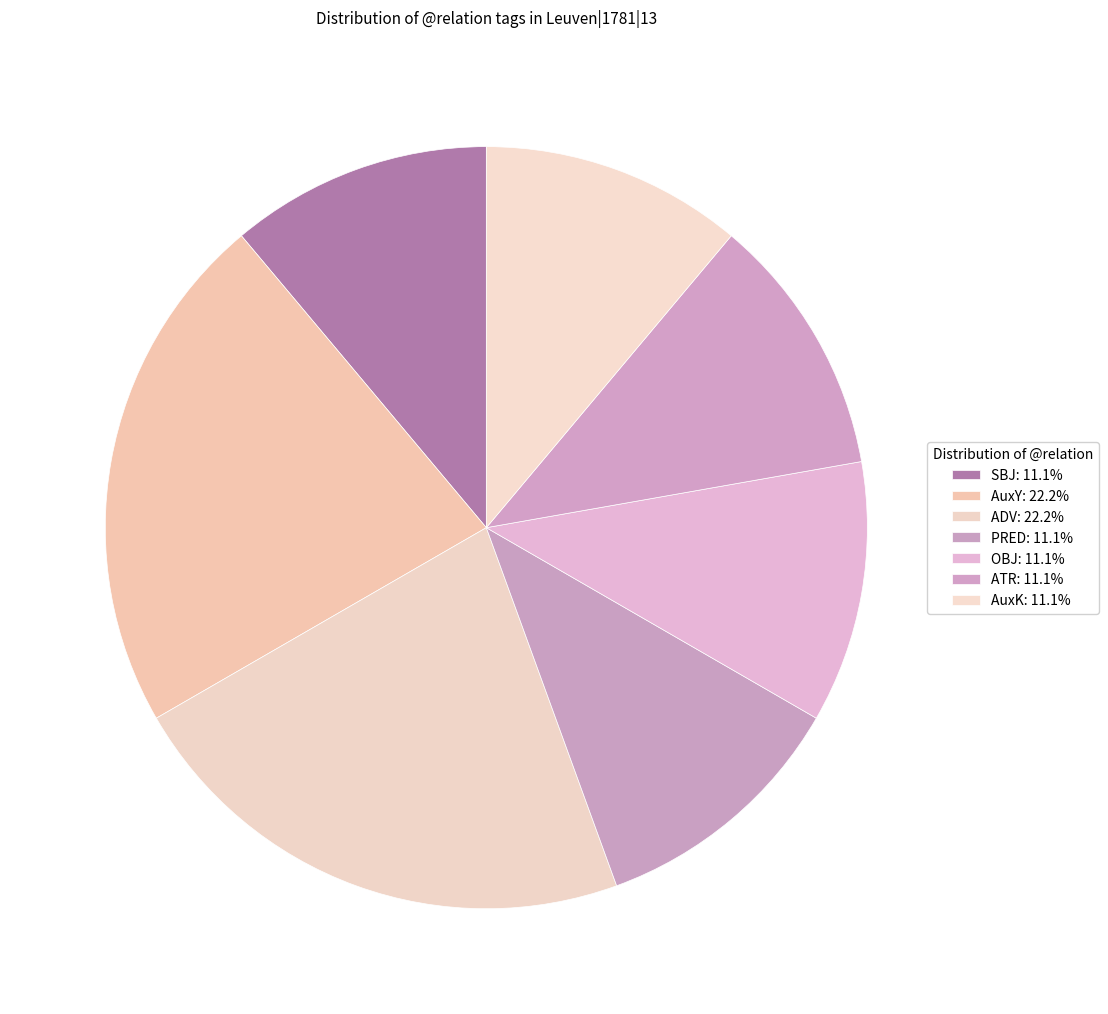

Combined, what portion of the pie is AuxY and PRED?

33.3%